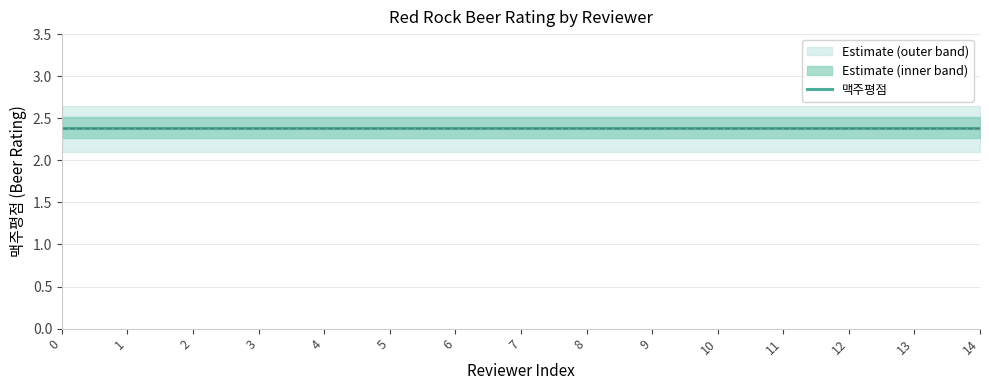

Reading left to right, transcribe all the data shown in this chart.

맥주평점: 0=2.4	1=2.4	2=2.4	3=2.4	4=2.4	5=2.4	6=2.4	7=2.4	8=2.4	9=2.4	10=2.4	11=2.4	12=2.4	13=2.4	14=2.4
upper_bound: 0=2.6	1=2.6	2=2.6	3=2.6	4=2.6	5=2.6	6=2.6	7=2.6	8=2.6	9=2.6	10=2.6	11=2.6	12=2.6	13=2.6	14=2.6
lower_bound: 0=2.1	1=2.1	2=2.1	3=2.1	4=2.1	5=2.1	6=2.1	7=2.1	8=2.1	9=2.1	10=2.1	11=2.1	12=2.1	13=2.1	14=2.1